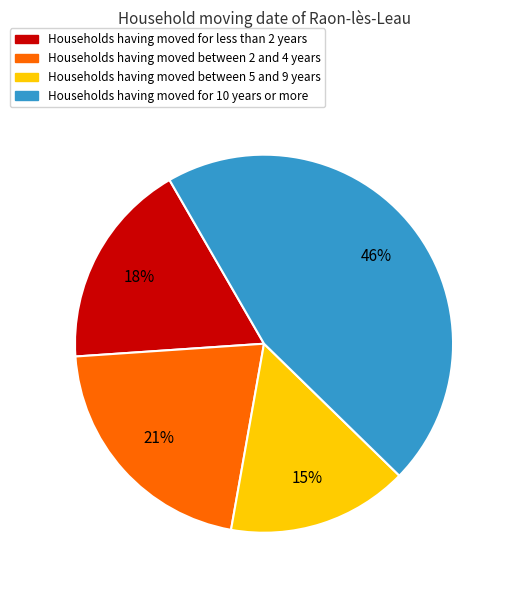

To the nearest percent, what is the average slice percentage?

25%